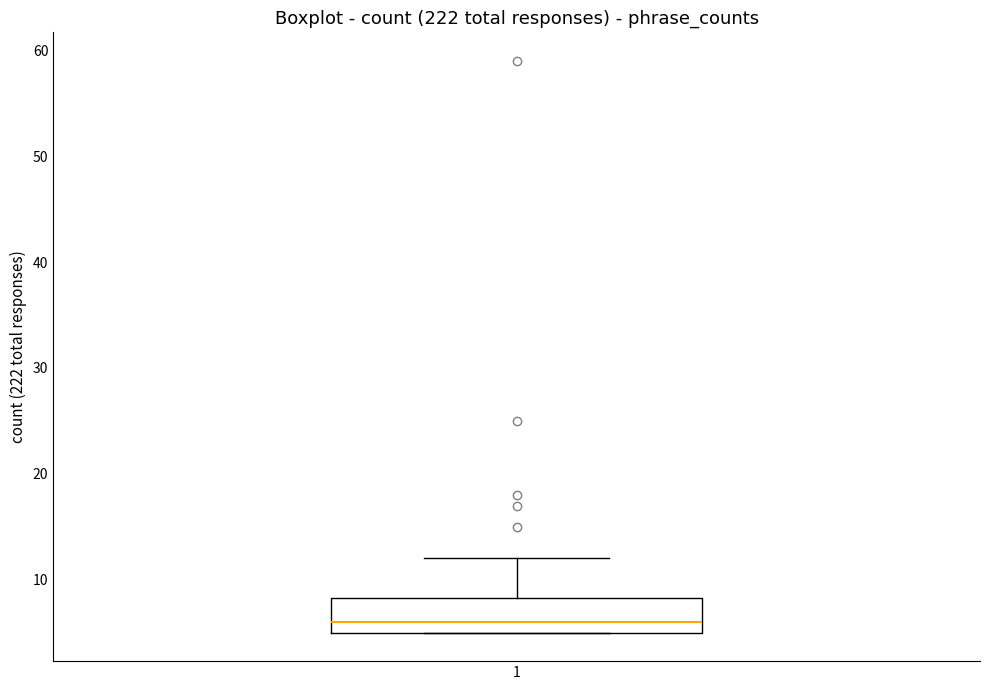

Read this box plot against the y-axis: the position of the median line, the range covered by the box, and the ends of both whiskers. The values are not printed on the chart, so give them approximately, as read against the axis.

median 6, box 5 to 8, whiskers 5 to 12